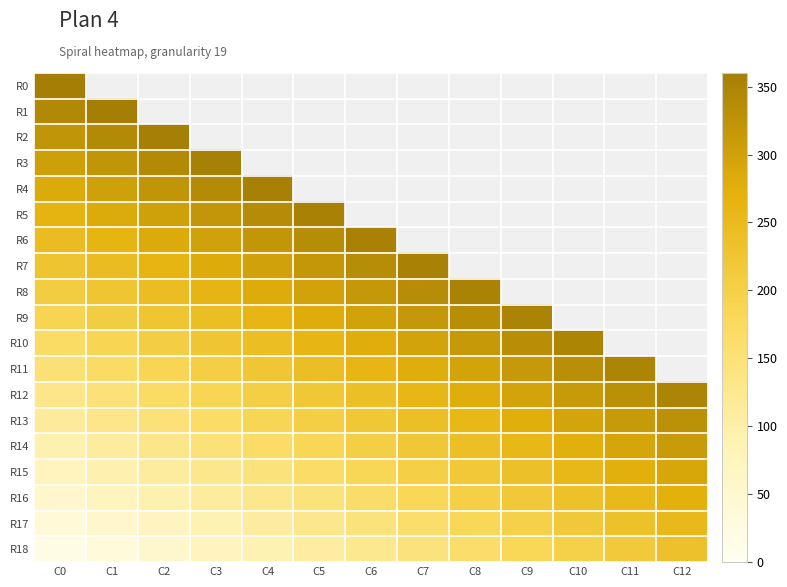

Which has a higher value, C0 or C10?

C10